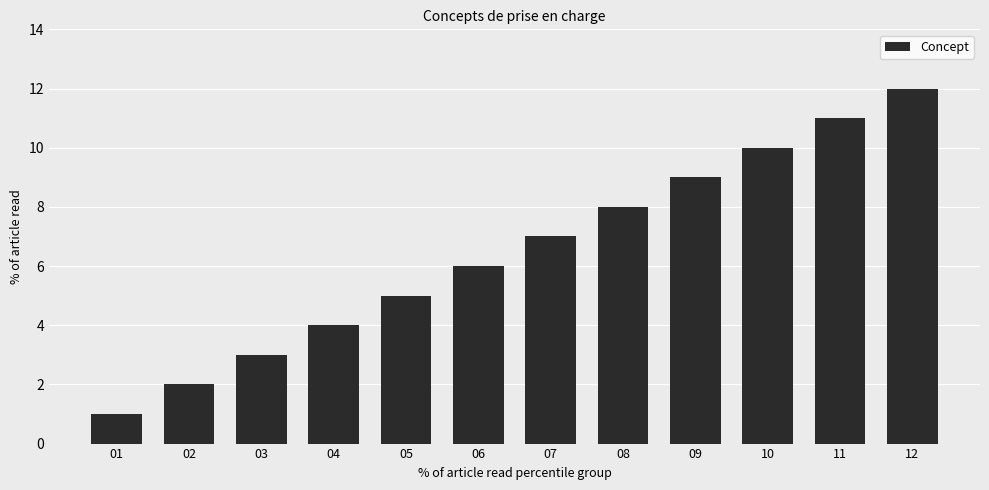

Is it true that the value at 09 is 9?

True